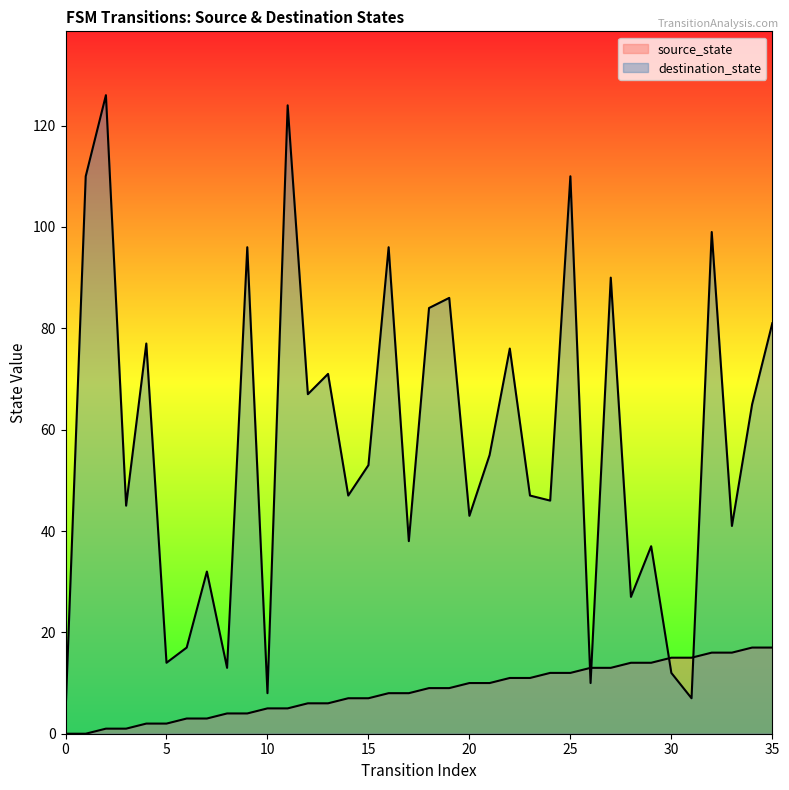

True or false: destination_state has a value of 38 at 17.

True